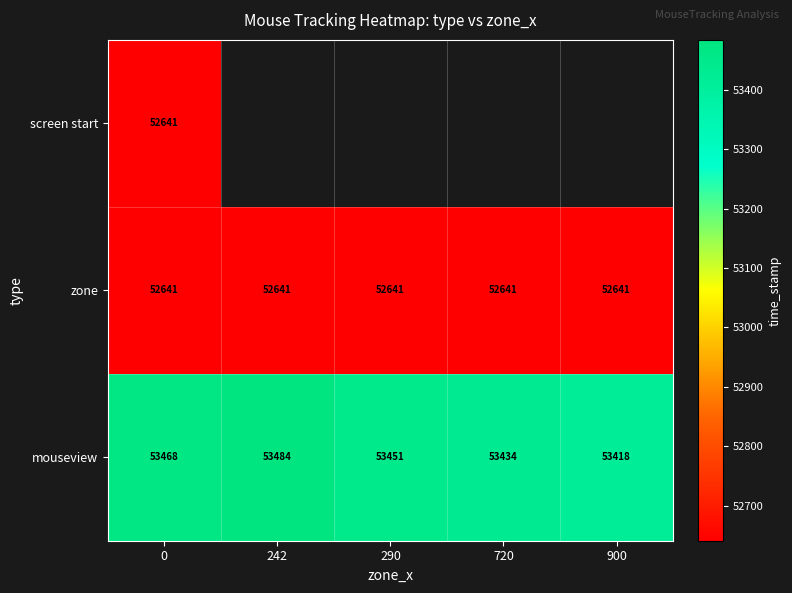

Is it true that zone equals 52641 at 900?

True